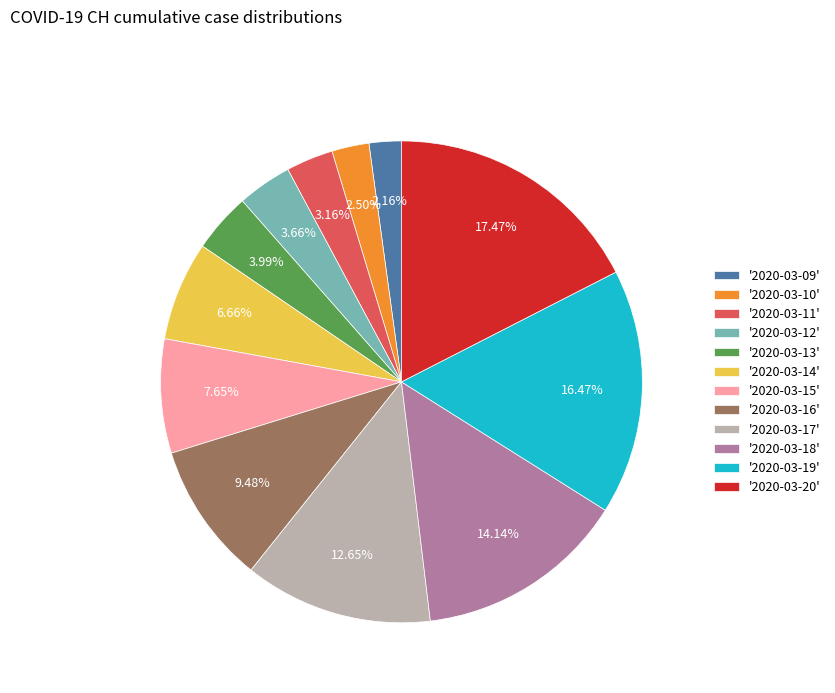

Is there any slice that represents more than half of the pie?

No